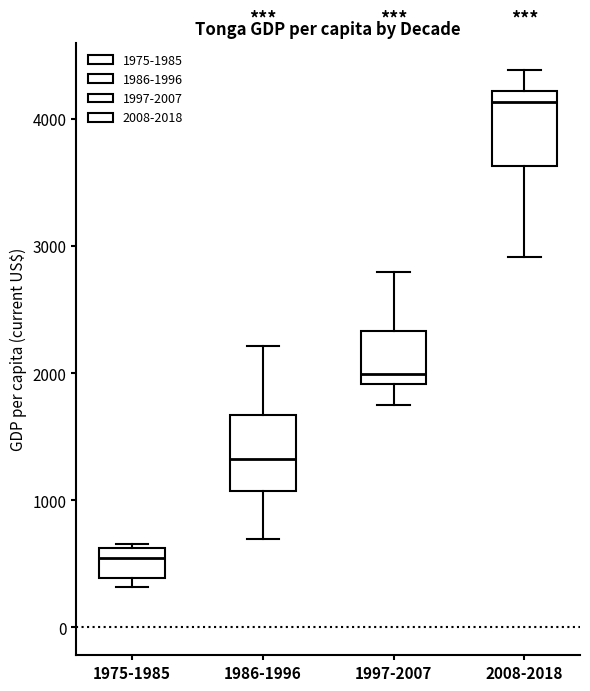

Reading left to right, transcribe this box plot: for each box, give where its median line is, the range the box spans, and where its two whiskers end, as read against the y-axis. The values are not printed on the chart, so give them approximately, as read against the axis.

1975-1985: median 500, box 400 to 600, whiskers 300 to 700
1986-1996: median 1300, box 1100 to 1700, whiskers 700 to 2200
1997-2007: median 2000, box 1900 to 2300, whiskers 1800 to 2800
2008-2018: median 4100, box 3600 to 4200, whiskers 2900 to 4400